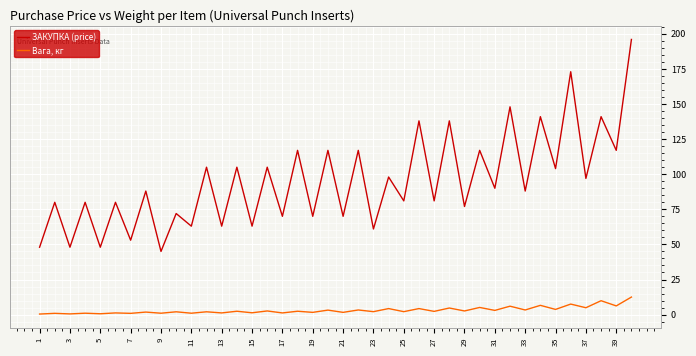

Rank the series by their maximum value, from highest to lowest.

ЗАКУПКА (price), Вага, кг